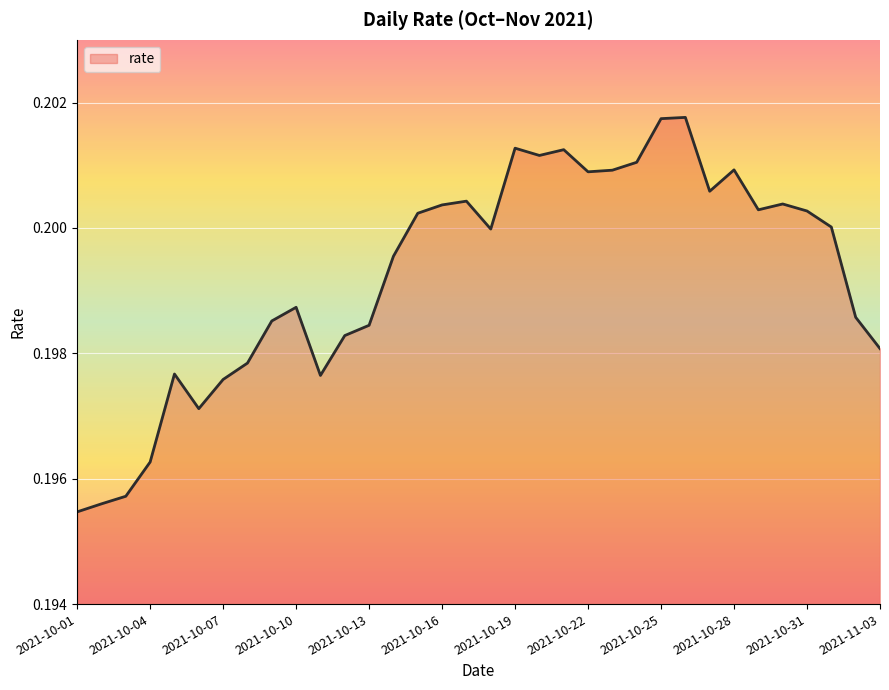

Does the chart display data point markers on the line(s)?

No